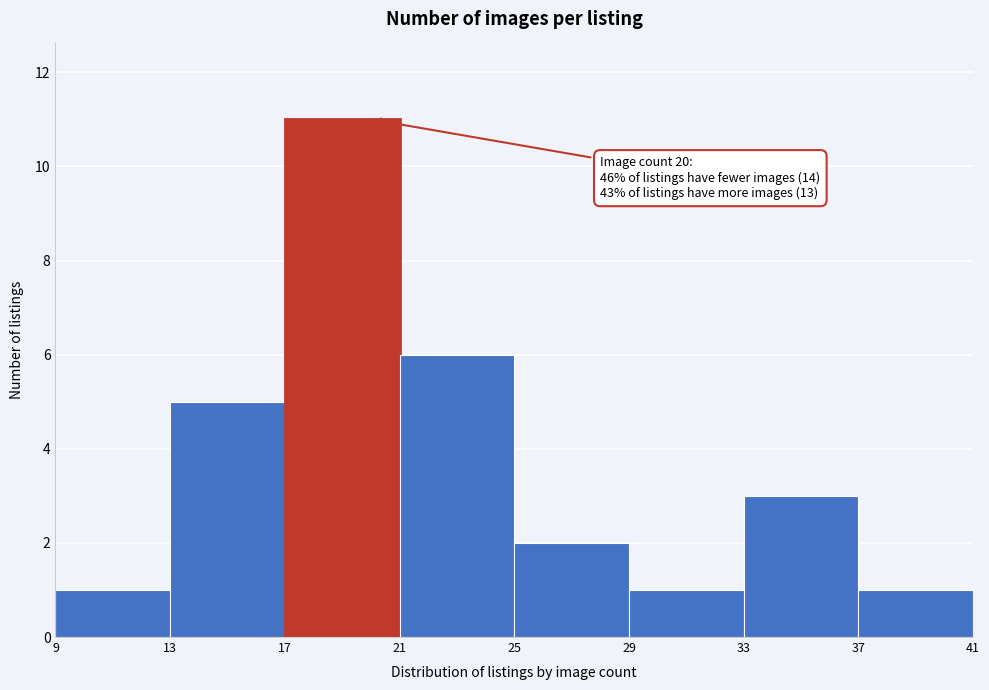

Which range on the x-axis has the tallest bar?

17 to 21